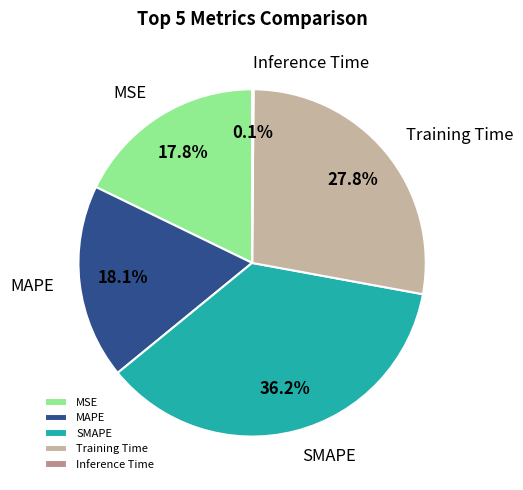

Is MAPE the majority of the pie?

No